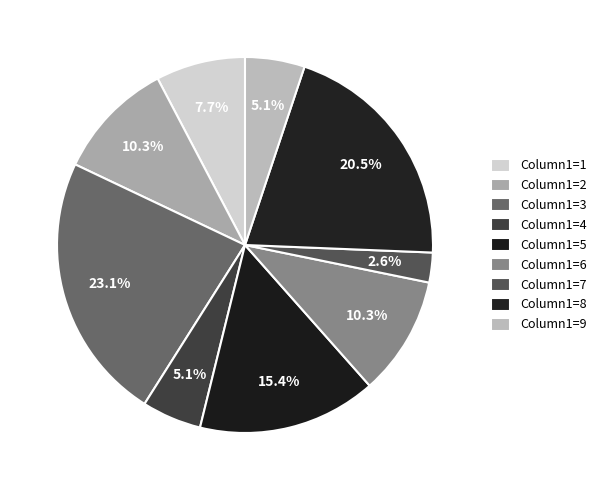

What is the largest slice in the pie chart?

3